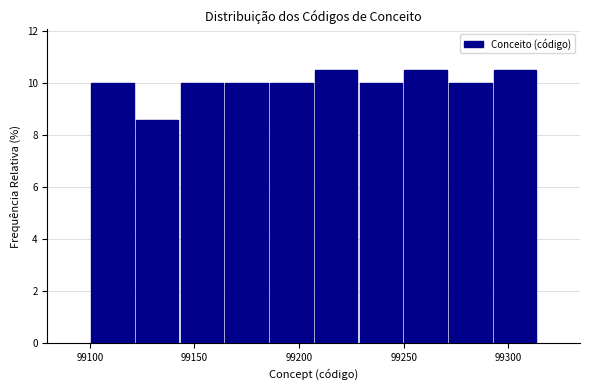

Reading left to right, list every bar in this chart as the range it spans on the x-axis followed by its height. Neither the bar edges nor the heights are printed on the chart, so give them approximately, as read against the axes.

99100 to 99120: 10.0
99120 to 99145: 8.6
99145 to 99165: 10.0
99165 to 99185: 10.0
99185 to 99205: 10.0
99205 to 99230: 10.4
99230 to 99250: 10.0
99250 to 99270: 10.4
99270 to 99295: 10.0
99295 to 99315: 10.4